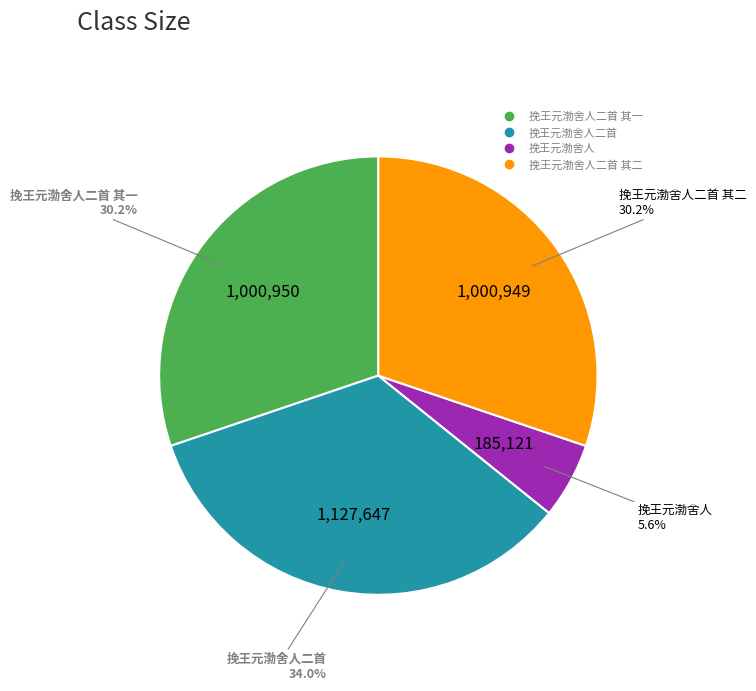

Is there a majority slice in this chart?

No